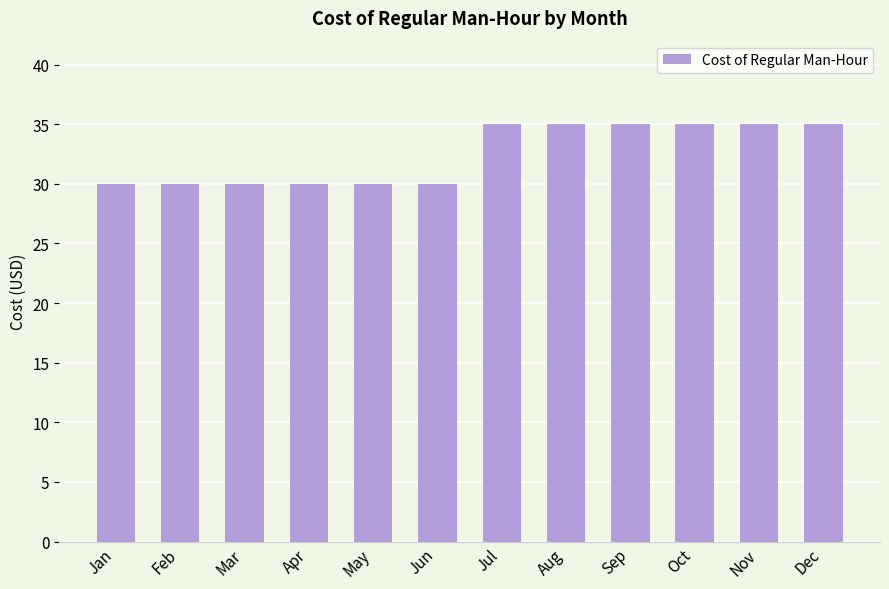

What is the sum of all values?

390